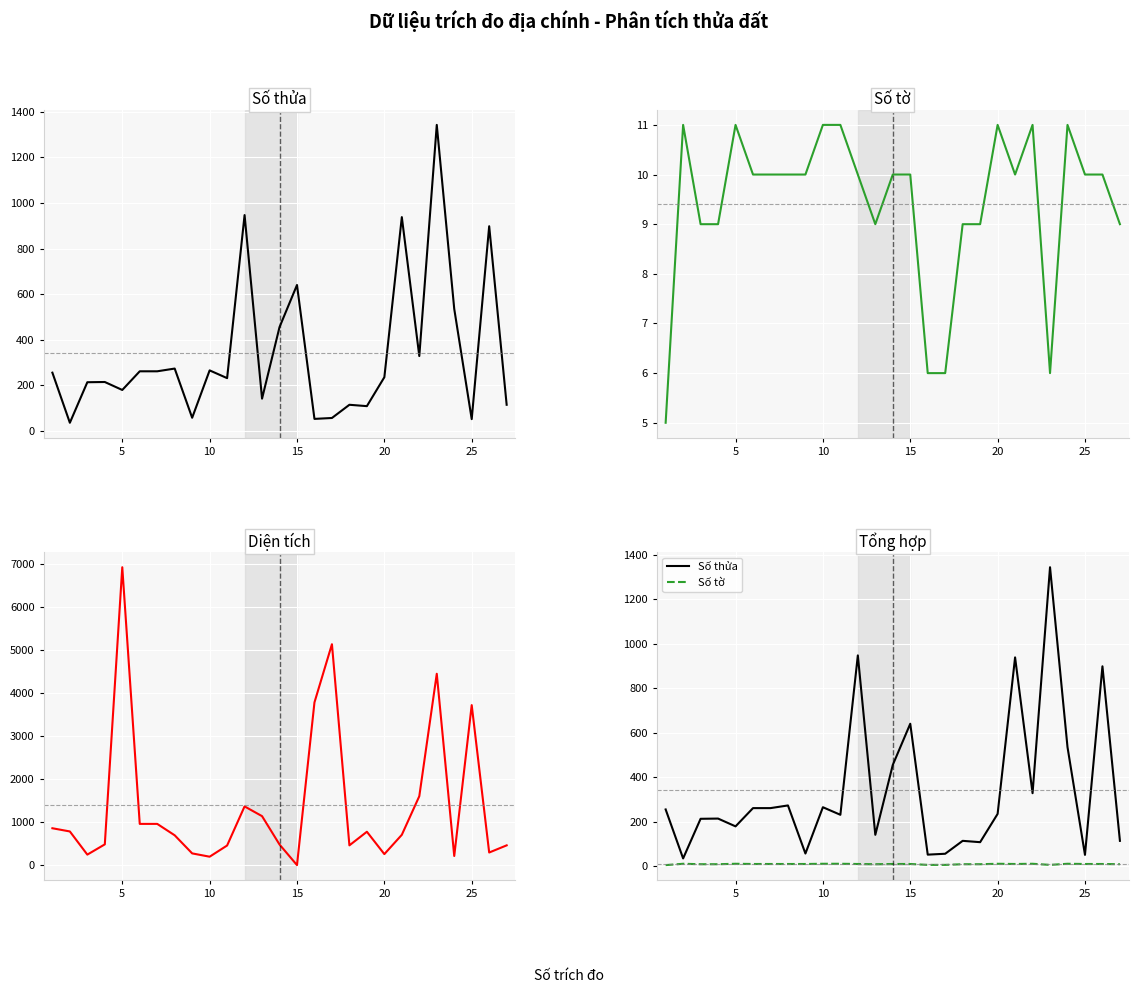

How many lines are shown in the chart?

3